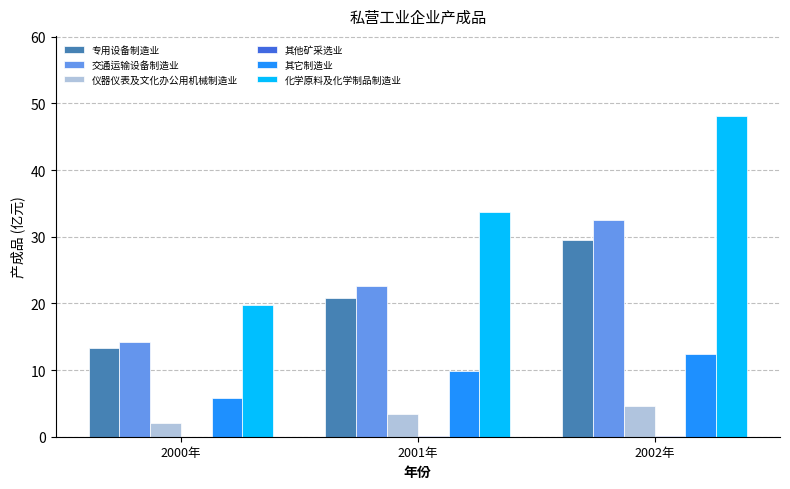

What is the sum of all 其它制造业 values?

28.0